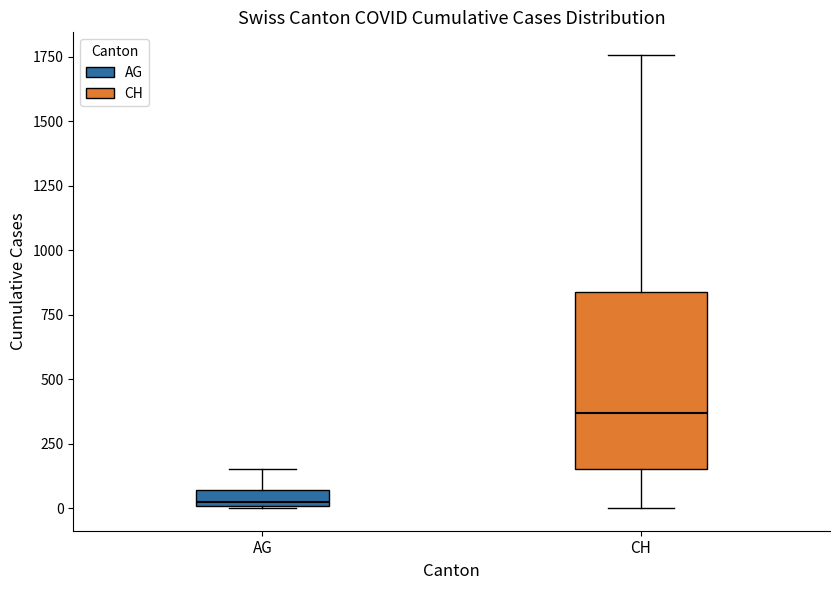

Which box is the tallest, from its lower edge to its upper edge?

CH